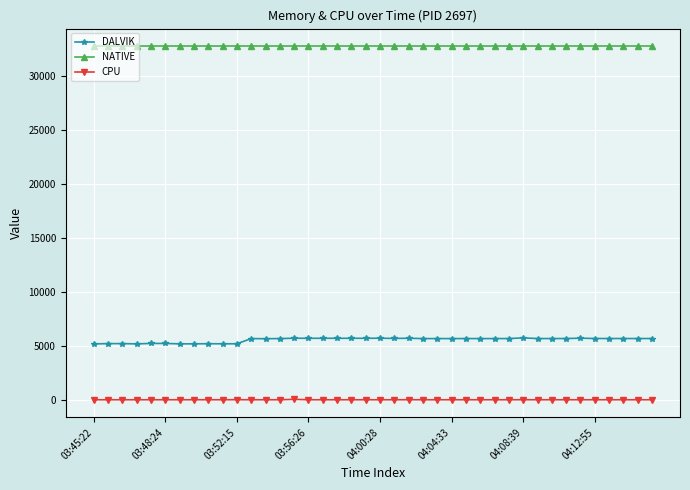

Which series has the widest spread of values?

DALVIK